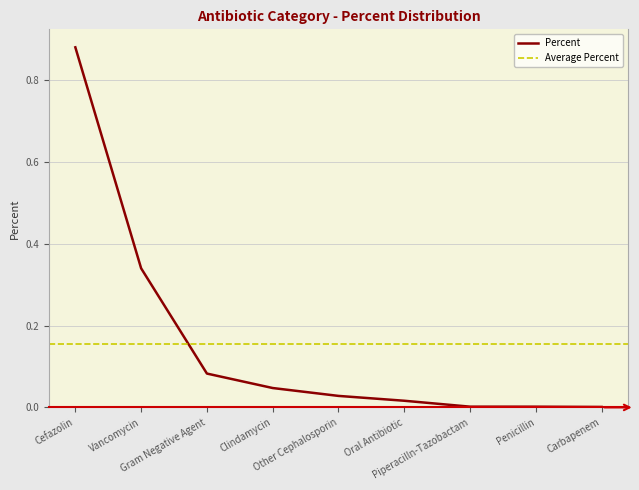

Rank the categories by value from lowest to highest.

Carbapenem, Penicillin, Piperacilln-Tazobactam, Oral Antibiotic, Other Cephalosporin, Clindamycin, Gram Negative Agent, Vancomycin, Cefazolin